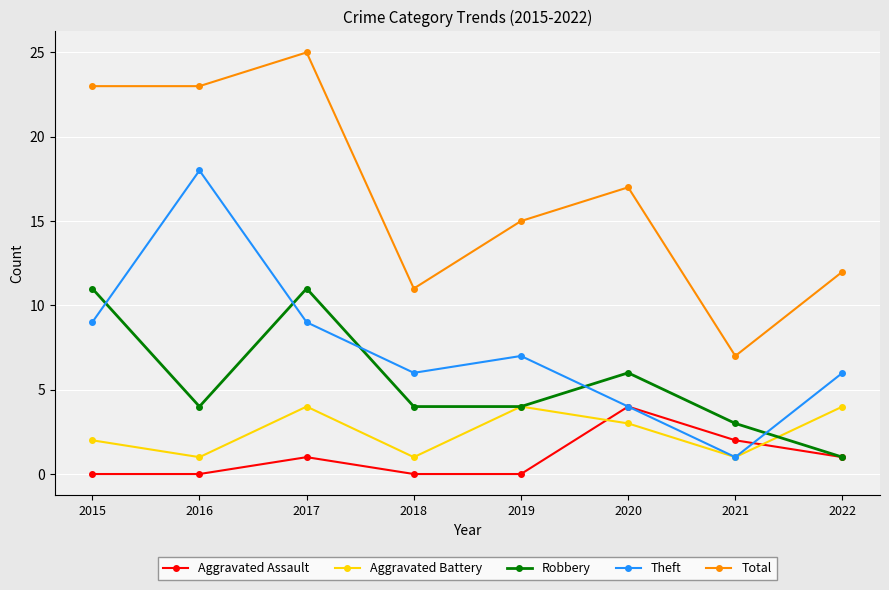

What is the sum of the Aggravated Battery values at 2018 and 2020?

4